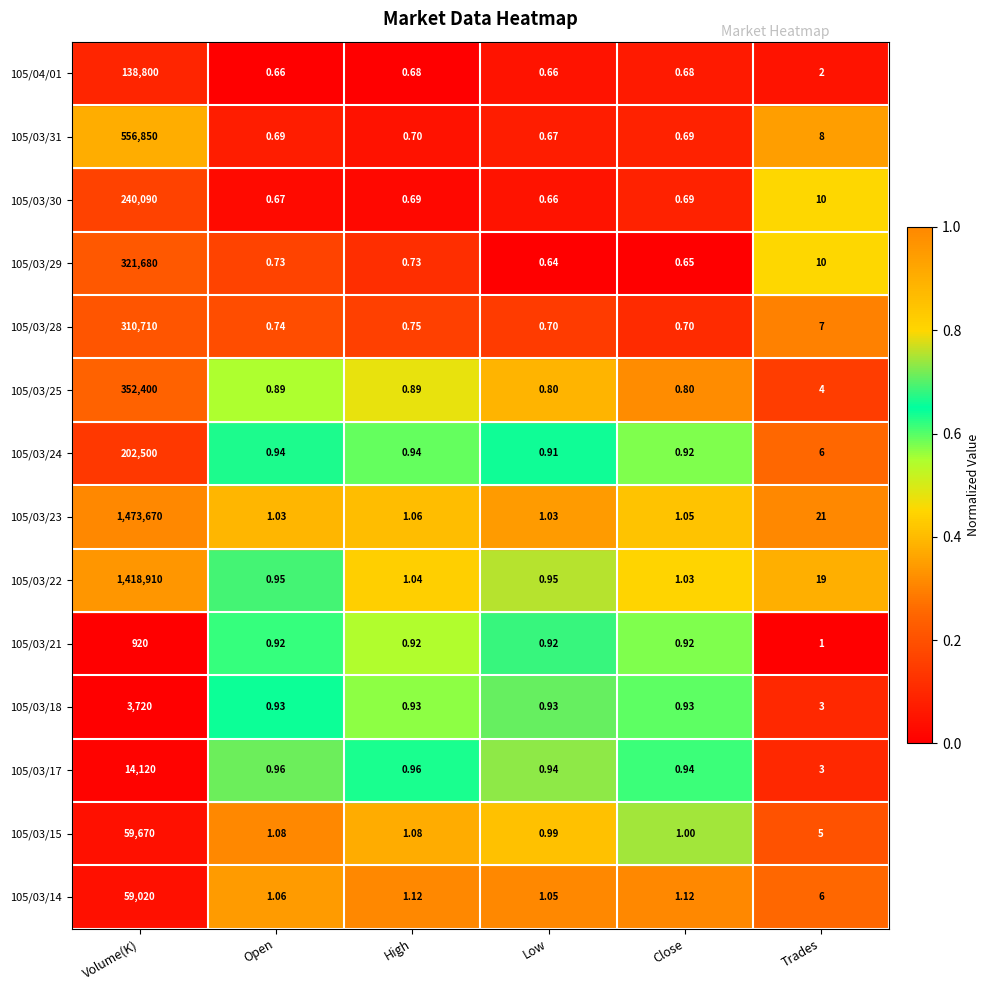

Which category has the lowest value in the 105/03/29 series?

Low